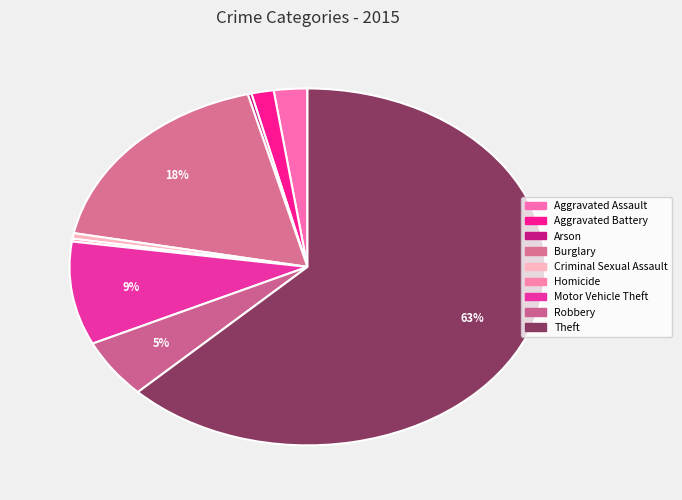

To the nearest percent, what is the difference between the Aggravated Battery and Aggravated Assault slice percentages?

1%